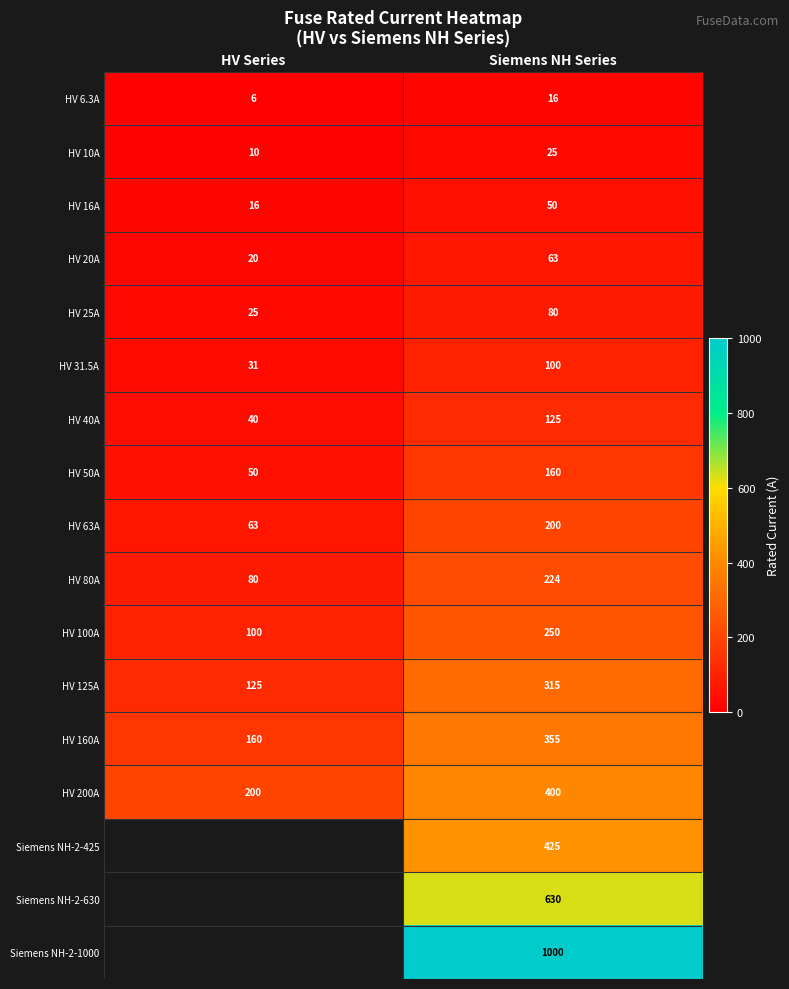

What is the sum of all HV 10A values?

35.0